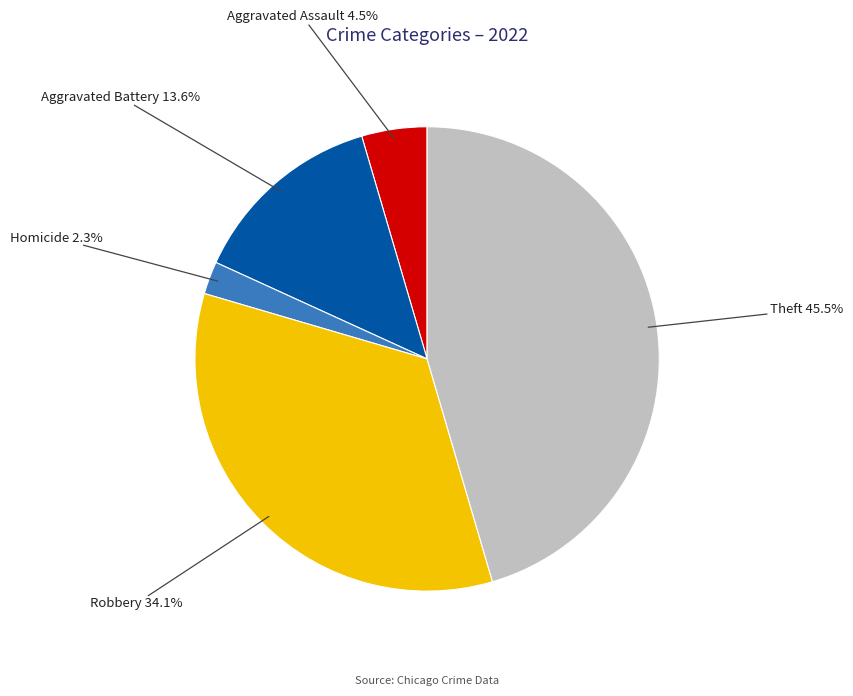

To the nearest percent, what is the average slice percentage?

20%